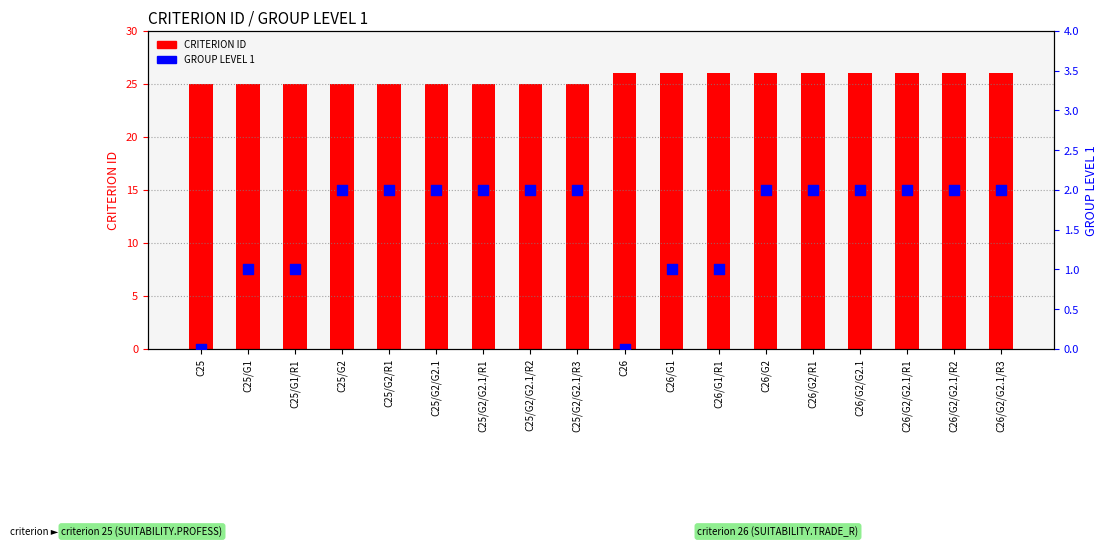

At how many categories does at least one series exceed 10?

18